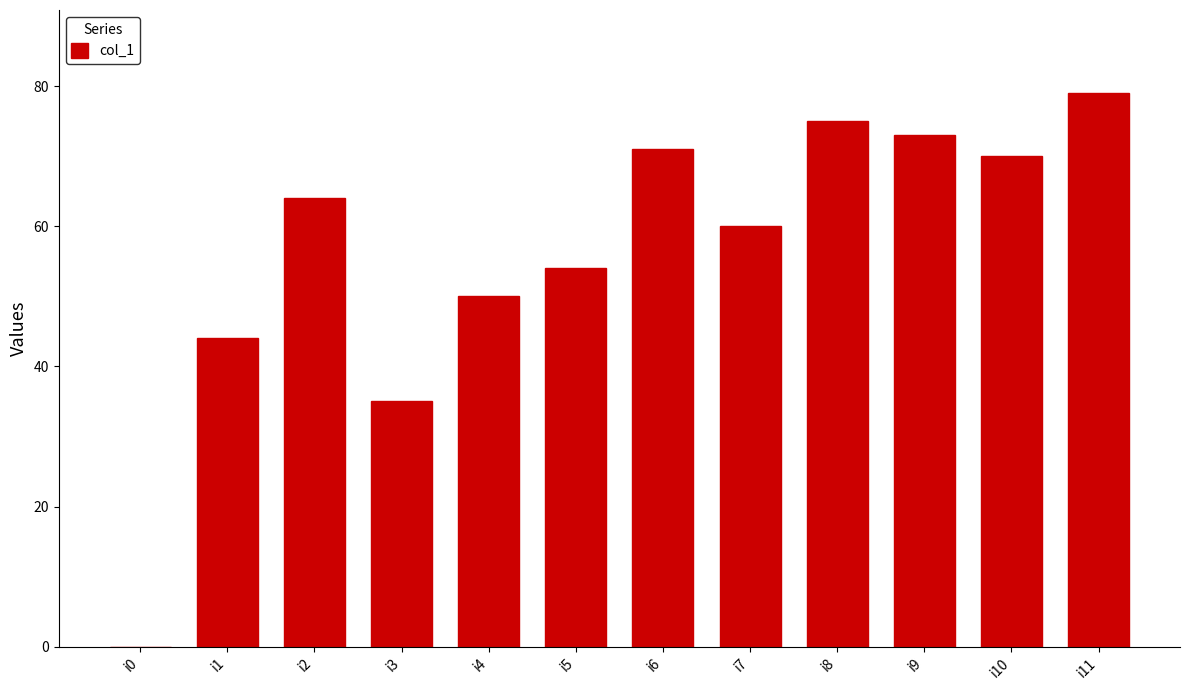

Is it true that the value at i8 is 75?

True